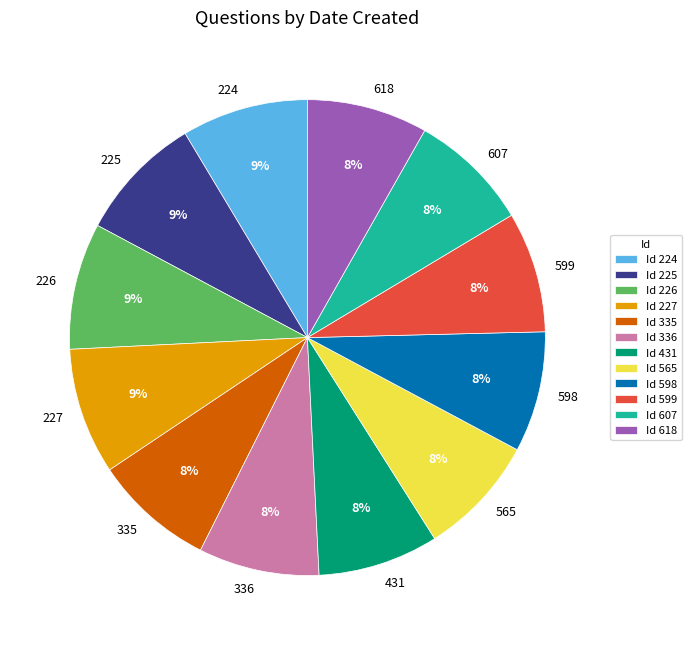

Is the sum of 565 and 599 greater than half?

No